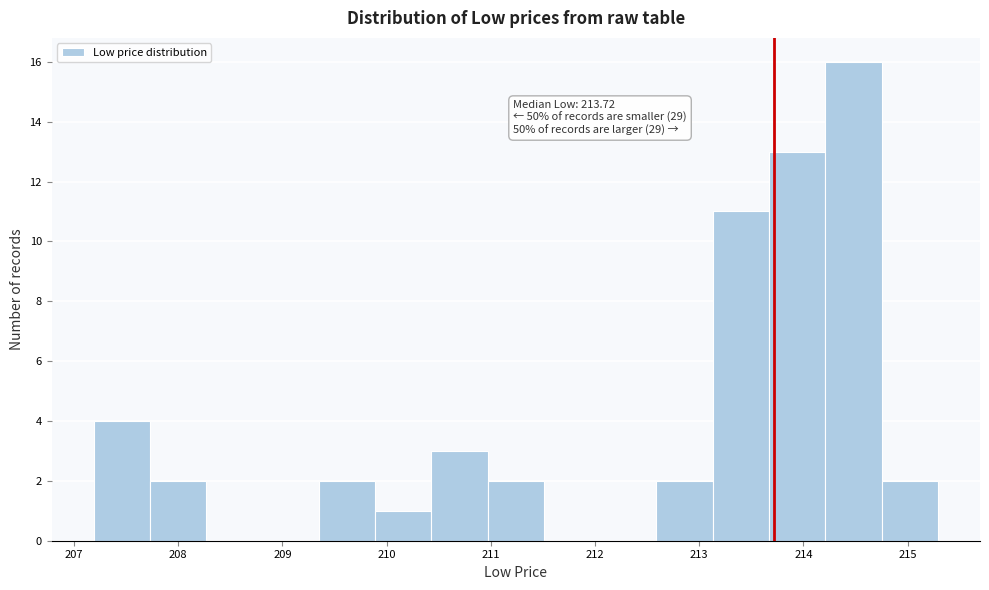

Over which range of the x-axis is the bar tallest?

214.2 to 214.7